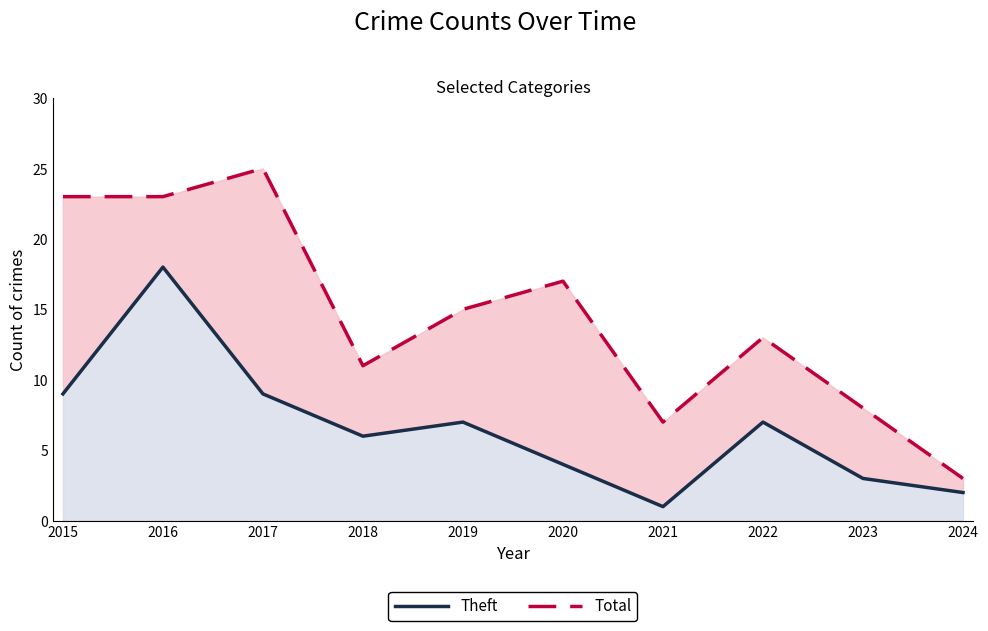

What is the difference between the maximum and minimum values in the Theft series?

17